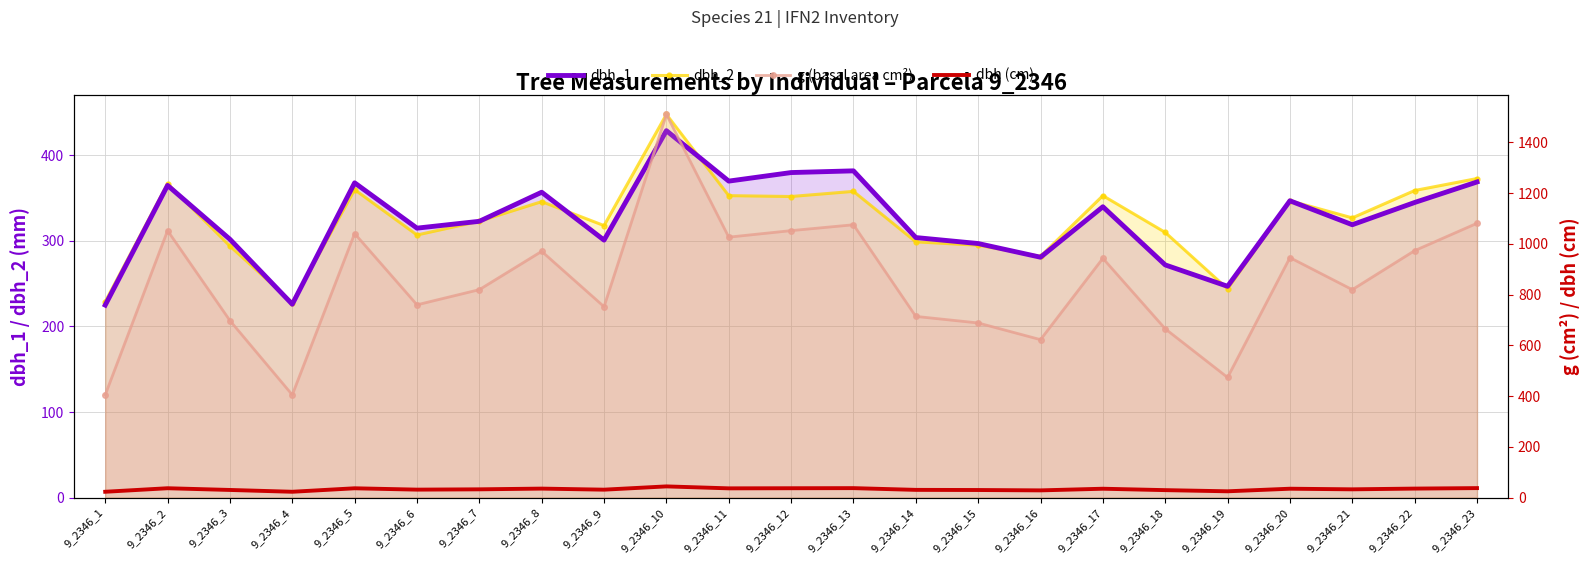

Reading left to right, transcribe all the data shown in this chart.

dbh_1: 9_2346_1=225.0	9_2346_2=365.0	9_2346_3=302.0	9_2346_4=226.0	9_2346_5=368.0	9_2346_6=315.0	9_2346_7=323.0	9_2346_8=357.0	9_2346_9=301.0	9_2346_10=429.0	9_2346_11=370.0	9_2346_12=380.0	9_2346_13=382.0	9_2346_14=304.0	9_2346_15=297.0	9_2346_16=281.0	9_2346_17=340.0	9_2346_18=272.0	9_2346_19=247.0	9_2346_20=347.0	9_2346_21=319.0	9_2346_22=345.0	9_2346_23=369.0
dbh_2: 9_2346_1=229.0	9_2346_2=367.0	9_2346_3=294.0	9_2346_4=228.0	9_2346_5=360.0	9_2346_6=307.0	9_2346_7=323.0	9_2346_8=346.0	9_2346_9=318.0	9_2346_10=448.0	9_2346_11=353.0	9_2346_12=352.0	9_2346_13=358.0	9_2346_14=299.0	9_2346_15=295.0	9_2346_16=282.0	9_2346_17=353.0	9_2346_18=310.0	9_2346_19=244.0	9_2346_20=347.0	9_2346_21=327.0	9_2346_22=359.0	9_2346_23=373.0
g (basal area cm²): 9_2346_1=404.7	9_2346_2=1052.1	9_2346_3=697.5	9_2346_4=404.7	9_2346_5=1040.6	9_2346_6=759.6	9_2346_7=819.4	9_2346_8=970.4	9_2346_9=752.3	9_2346_10=1510.2	9_2346_11=1026.4	9_2346_12=1052.1	9_2346_13=1075.2	9_2346_14=713.9	9_2346_15=688.1	9_2346_16=622.4	9_2346_17=943.0	9_2346_18=665.1	9_2346_19=473.4	9_2346_20=945.7	9_2346_21=819.4	9_2346_22=973.1	9_2346_23=1081.0
dbh (cm): 9_2346_1=22.7	9_2346_2=36.6	9_2346_3=29.8	9_2346_4=22.7	9_2346_5=36.4	9_2346_6=31.1	9_2346_7=32.3	9_2346_8=35.1	9_2346_9=30.9	9_2346_10=43.9	9_2346_11=36.1	9_2346_12=36.6	9_2346_13=37.0	9_2346_14=30.1	9_2346_15=29.6	9_2346_16=28.1	9_2346_17=34.6	9_2346_18=29.1	9_2346_19=24.6	9_2346_20=34.7	9_2346_21=32.3	9_2346_22=35.2	9_2346_23=37.1